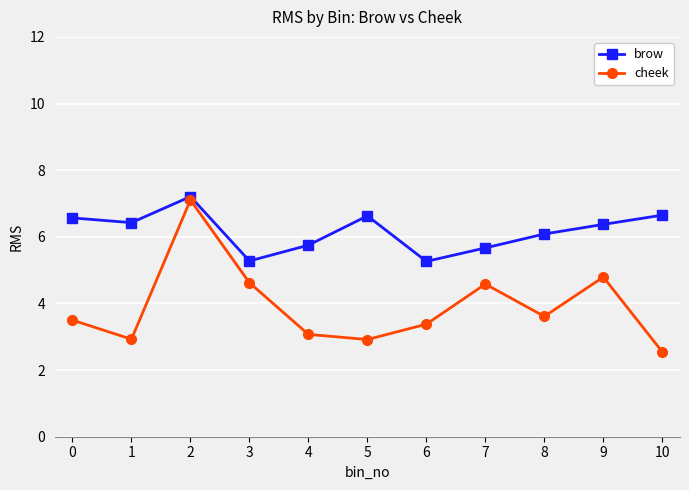

What is the total value across all series at 2?

14.3